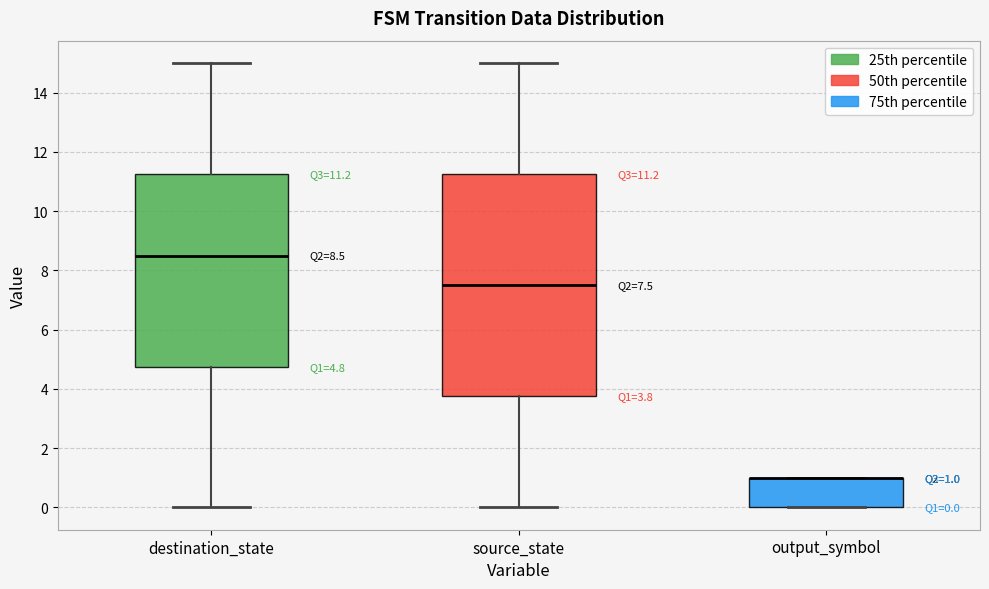

Which box is the tallest, from its lower edge to its upper edge?

source_state